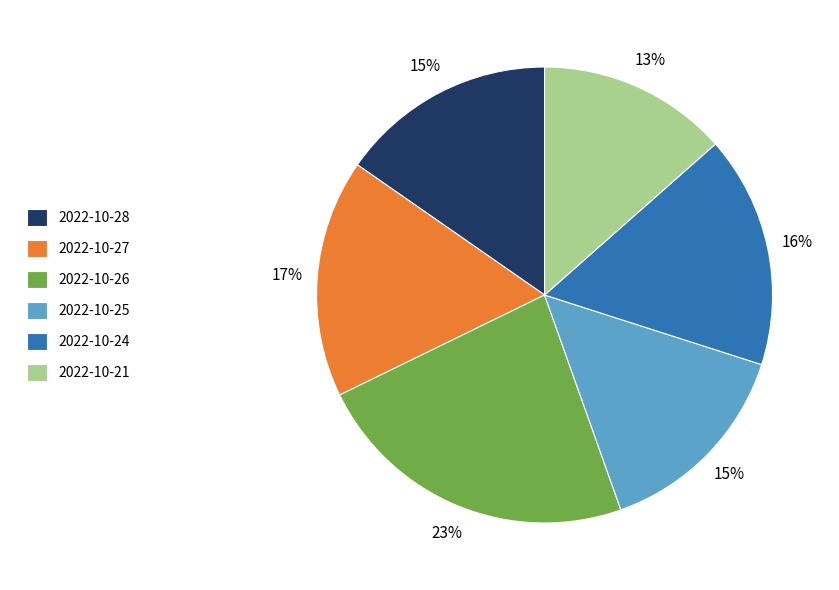

Which slice is the largest?

2022-10-26